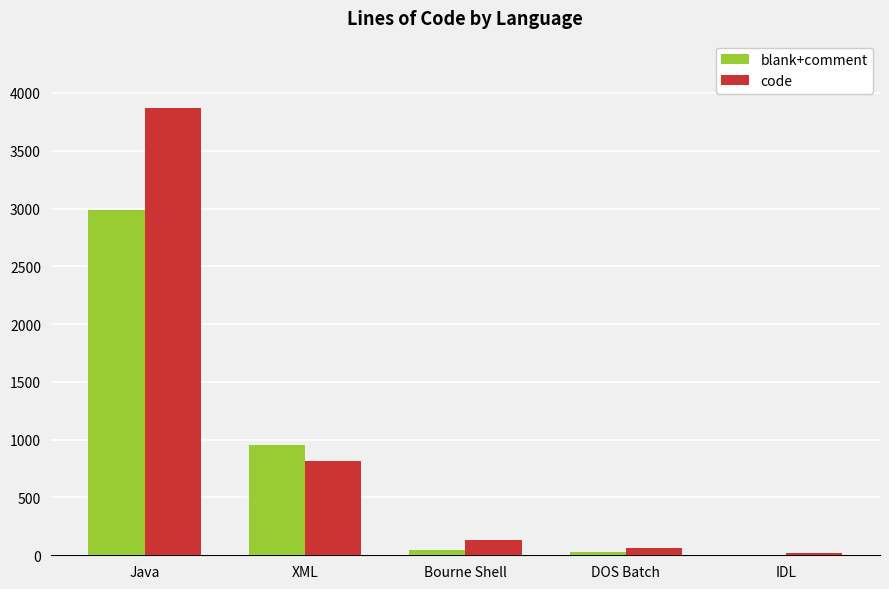

How many groups of bars are there?

5